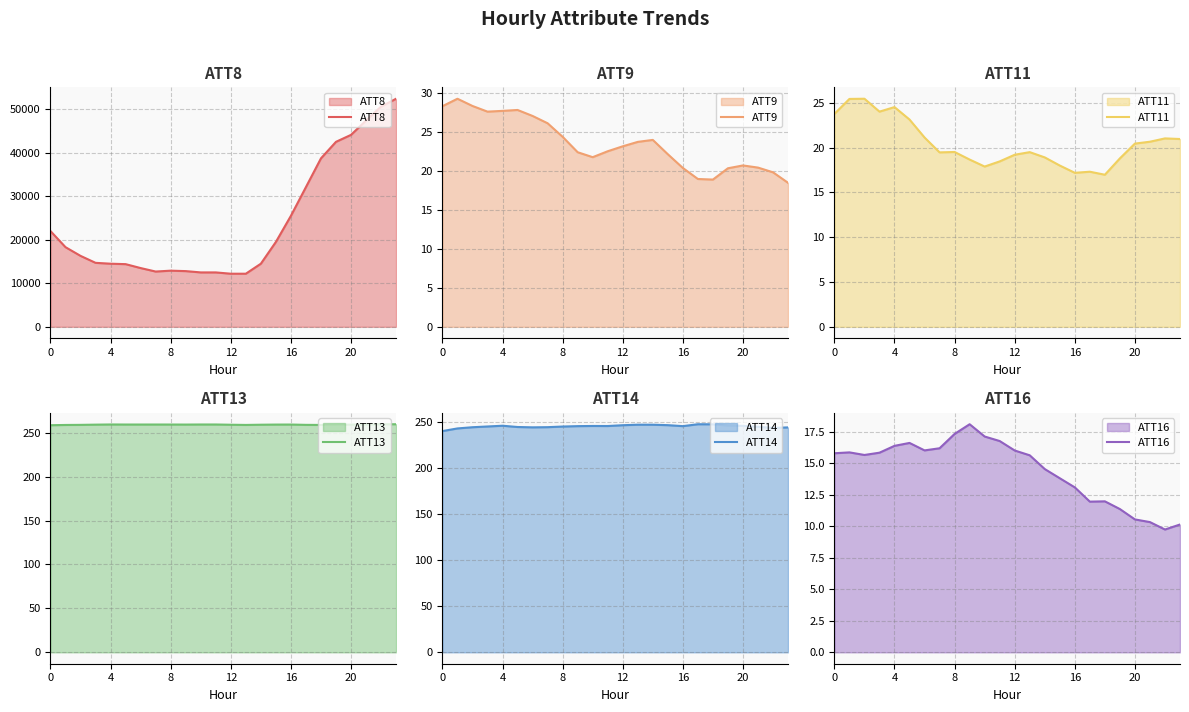

What is the value of the ATT11 point at the 23rd from the left?

21.0